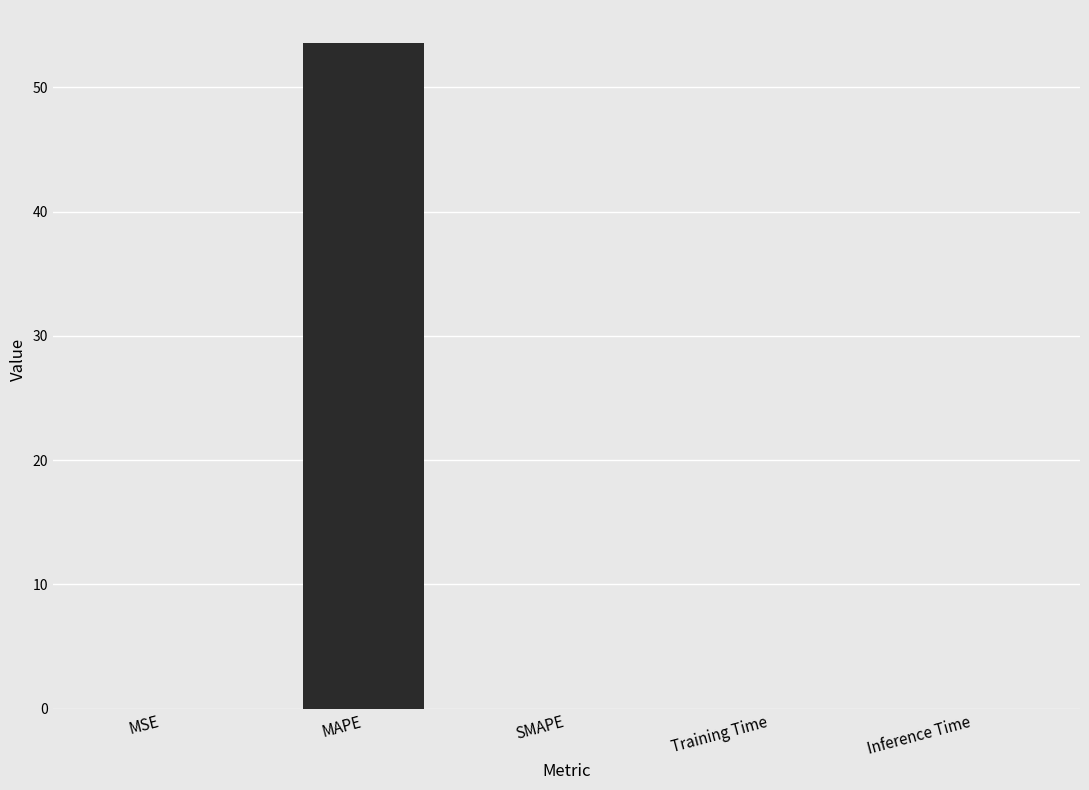

Which label corresponds to the largest value in the chart?

MAPE